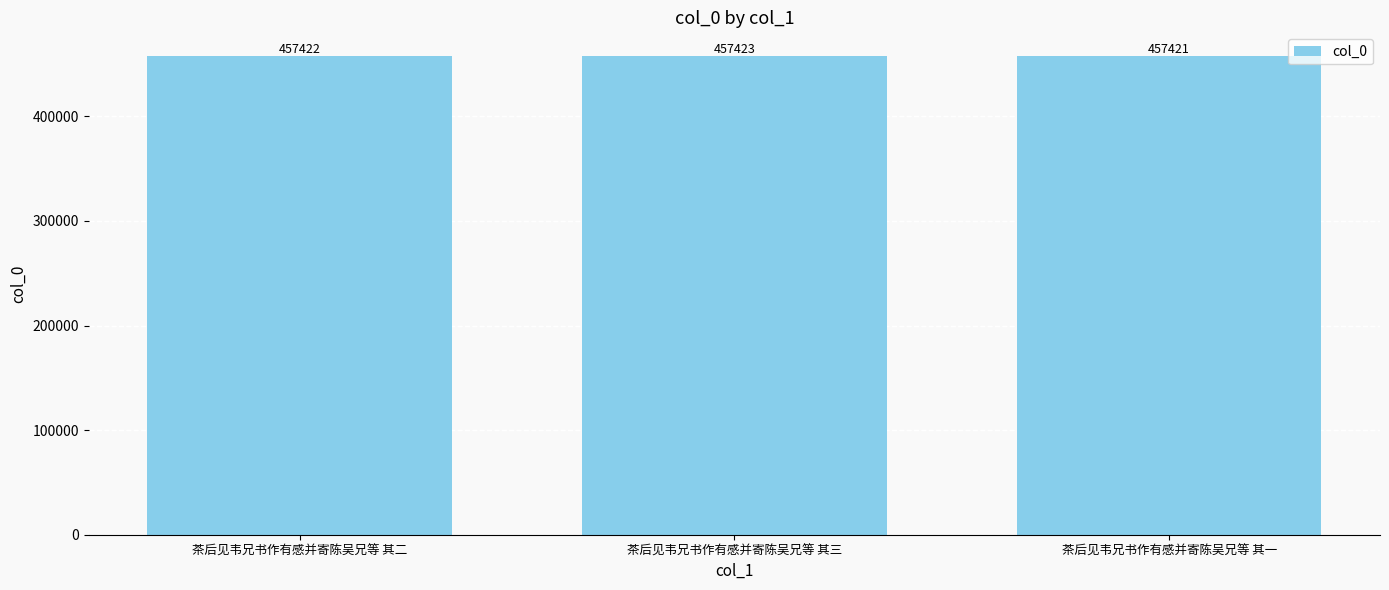

How many values are between 457421 and 457423?

3